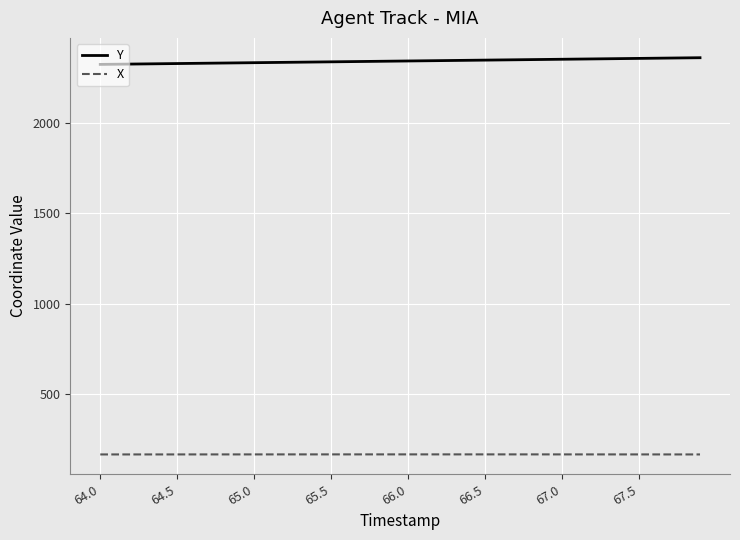

How many values in the Y series are below 2344?

20